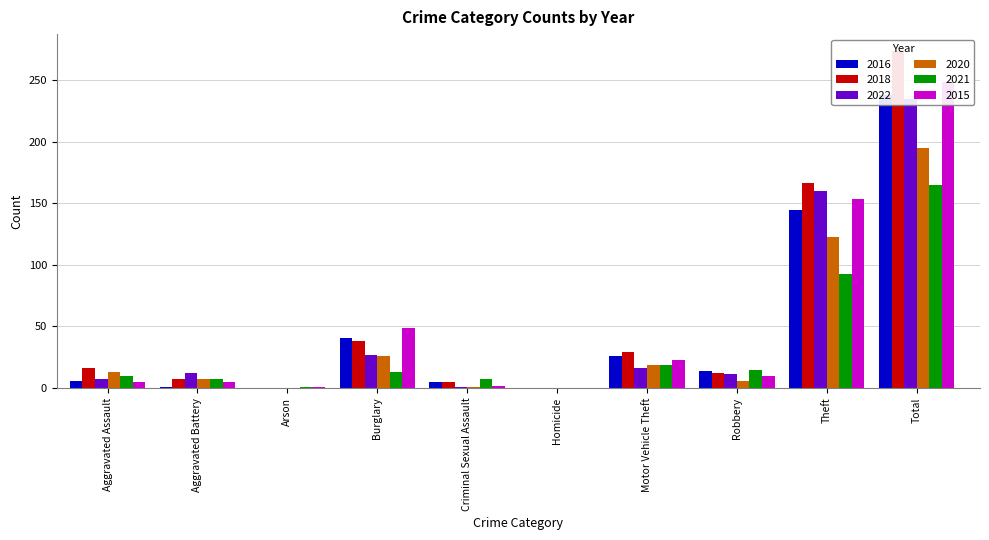

Between Criminal Sexual Assault and Homicide, which is larger?

Criminal Sexual Assault